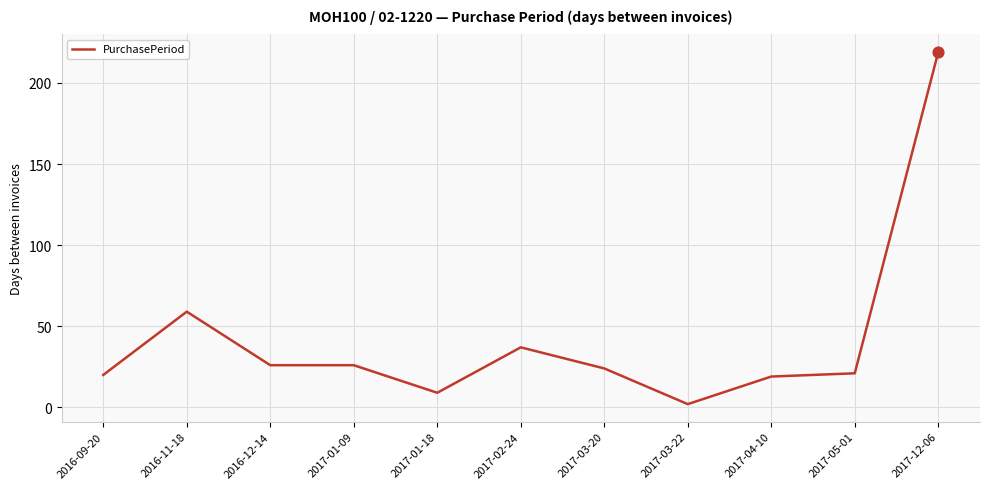

Between 2017-04-10 and 2017-01-09, which is larger?

2017-01-09